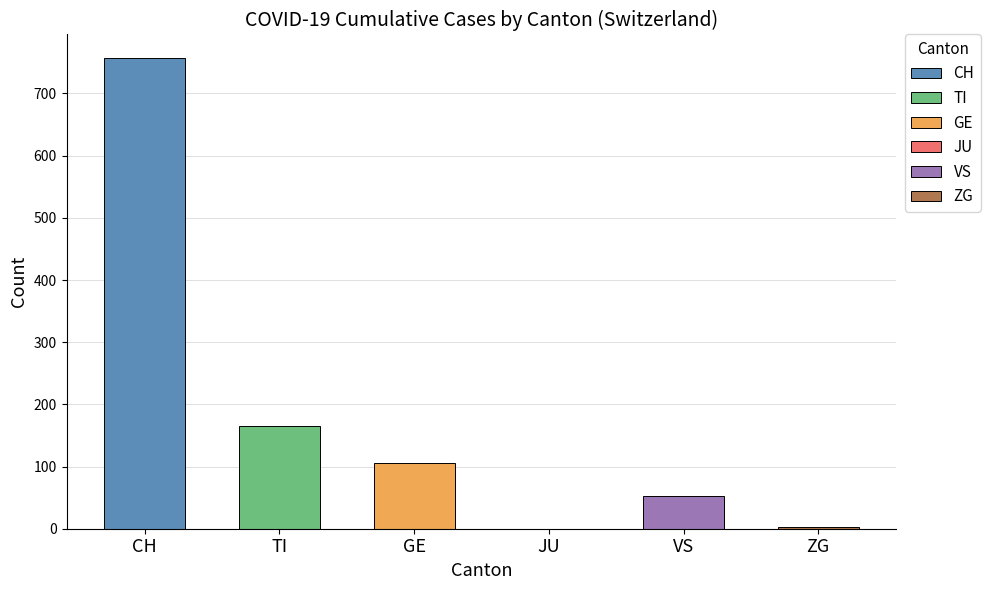

What is the maximum value for TI?

165